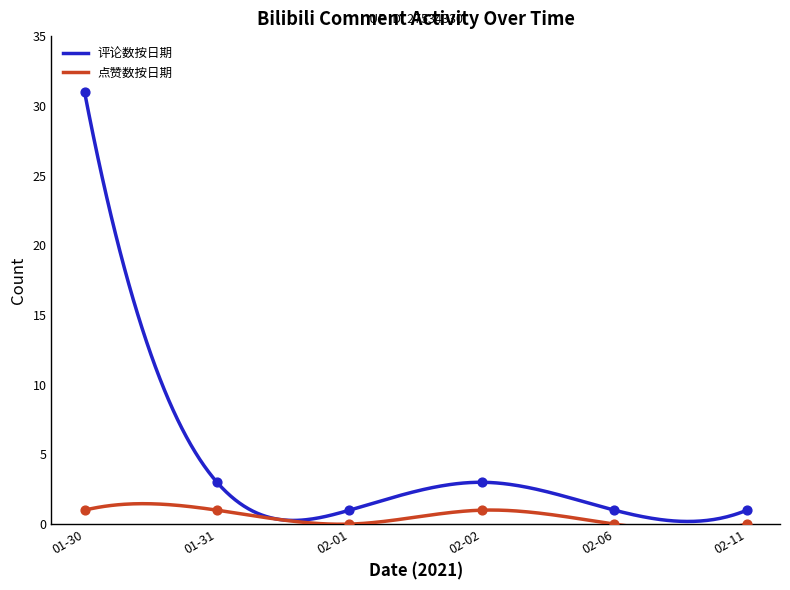

Is the value of 评论数按日期 at 2021-01-31 greater than the value of 点赞数按日期 at 2021-02-04?

Yes